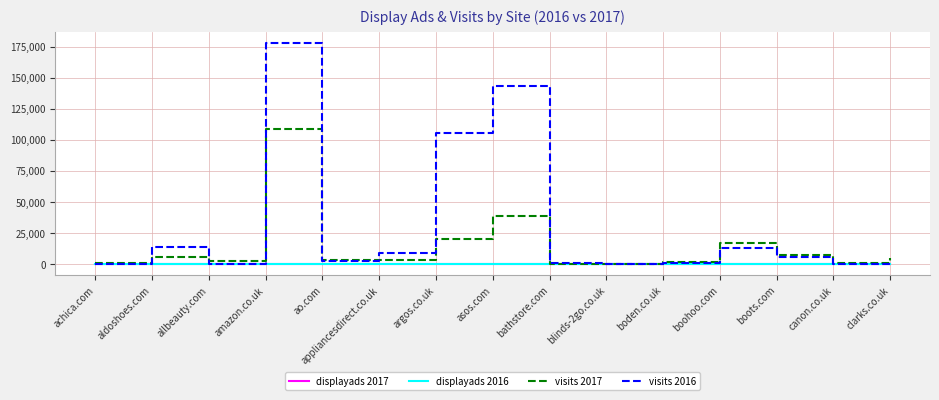

How many series are shown in this chart?

4